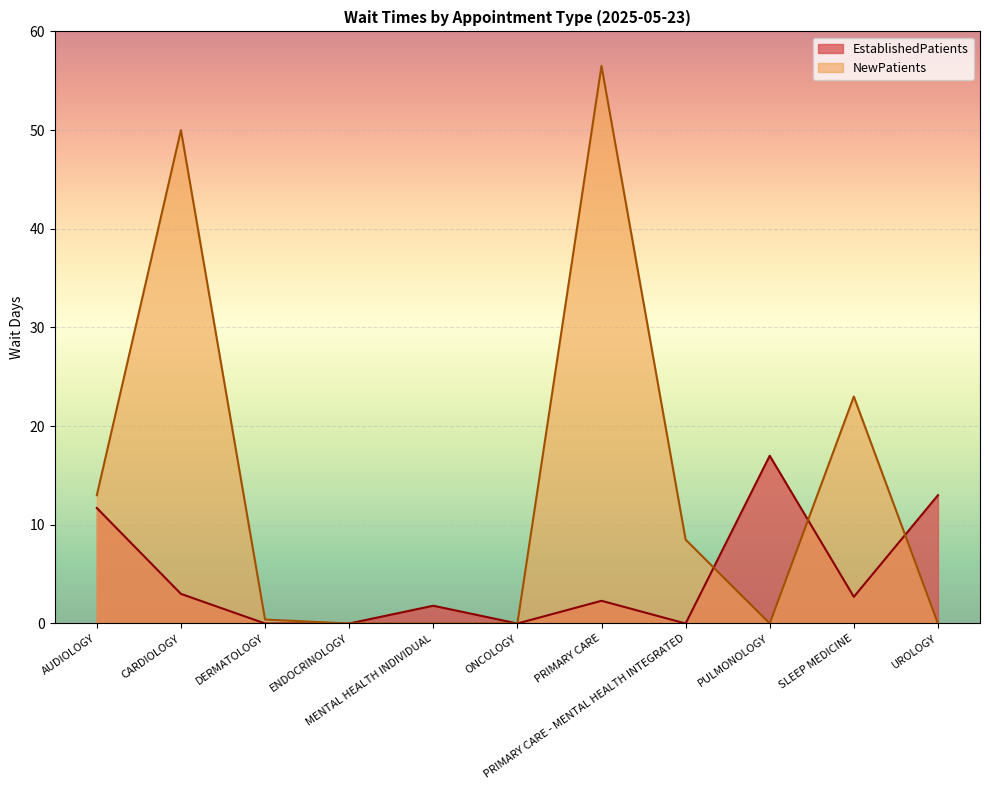

At which label is EstablishedPatients closest to 8?

AUDIOLOGY